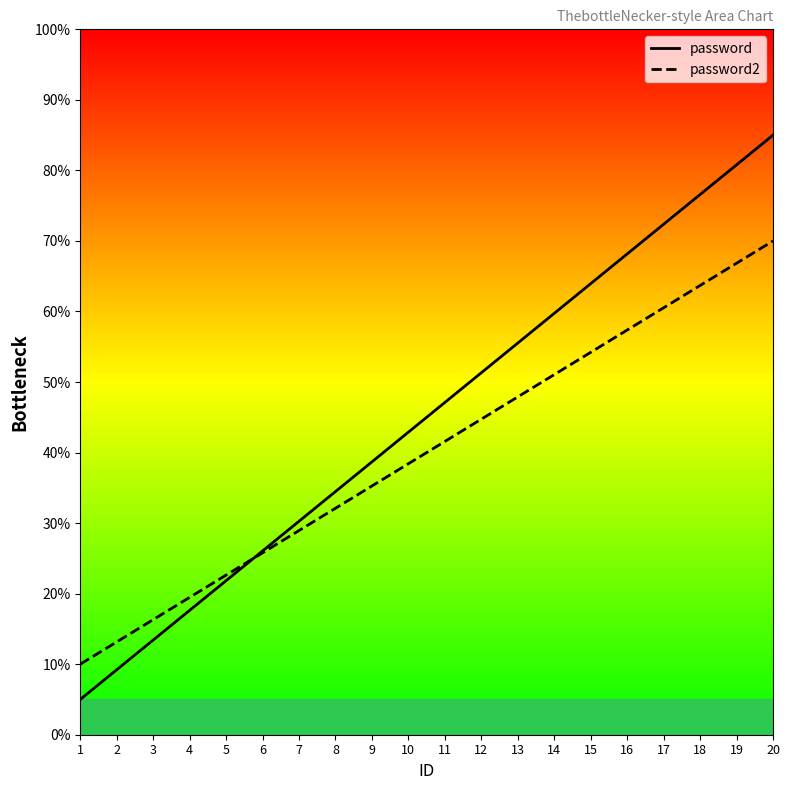

Which series has the largest total across all categories?

password